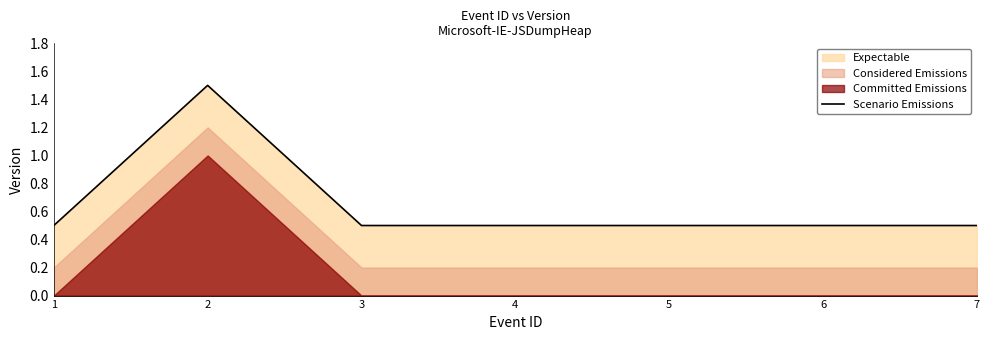

What is the change in value from 2 to 6?

-1.0